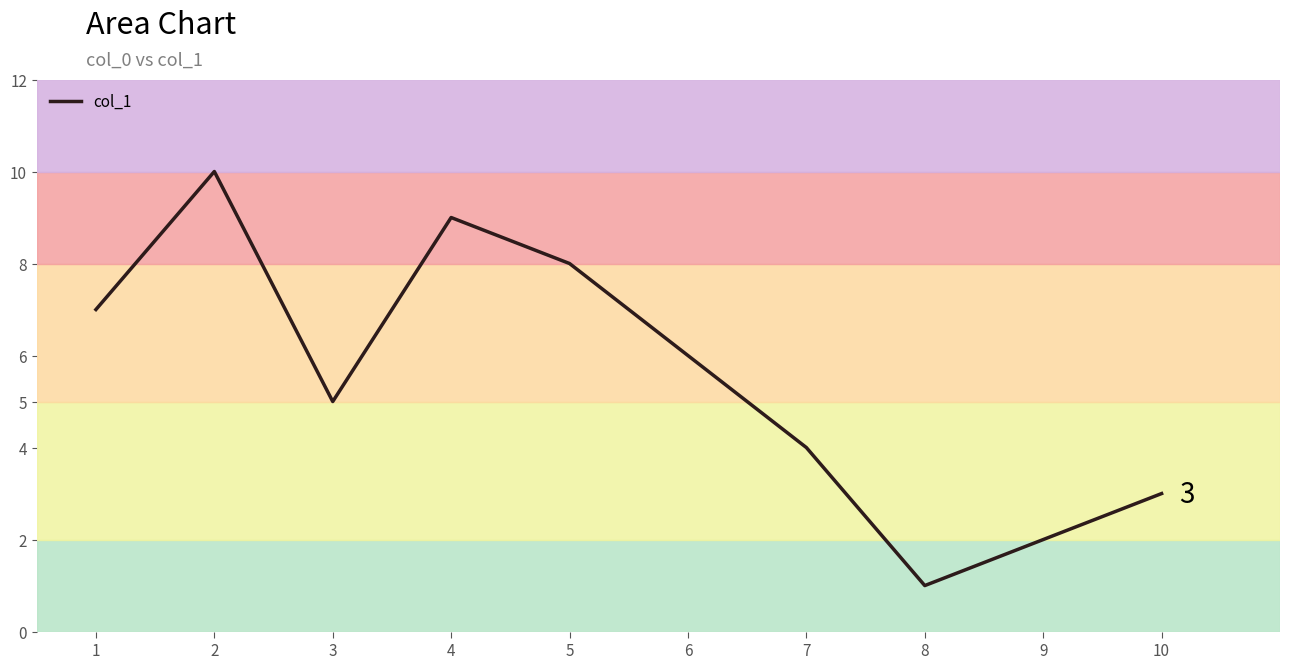

Rank the categories by value from lowest to highest.

8, 9, 10, 7, 3, 6, 1, 5, 4, 2